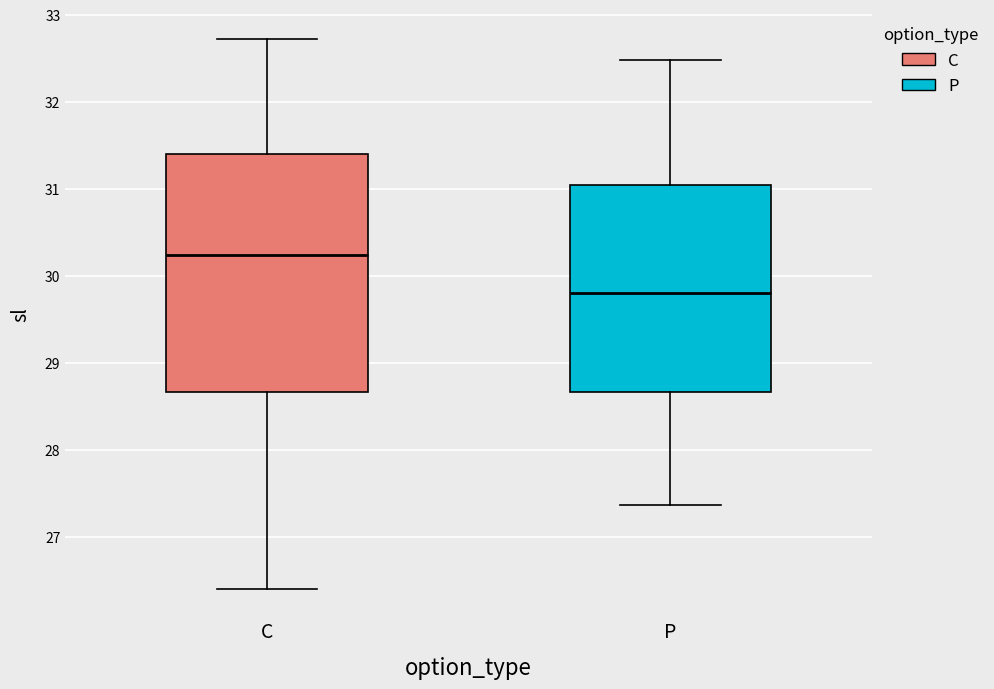

Which box is the tallest, from its lower edge to its upper edge?

C